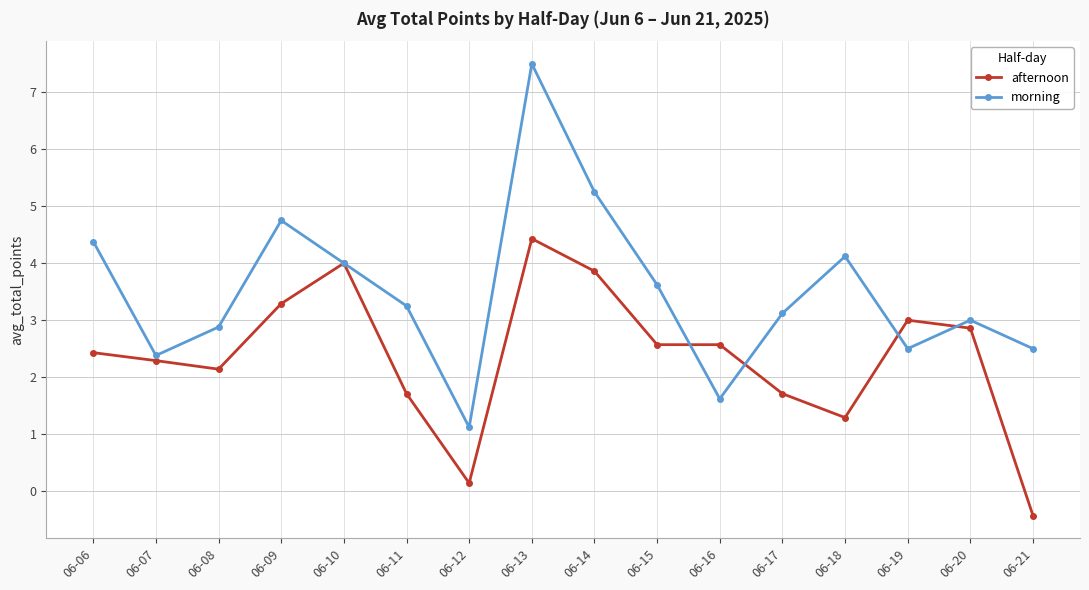

Does the chart display data point markers on the line(s)?

Yes